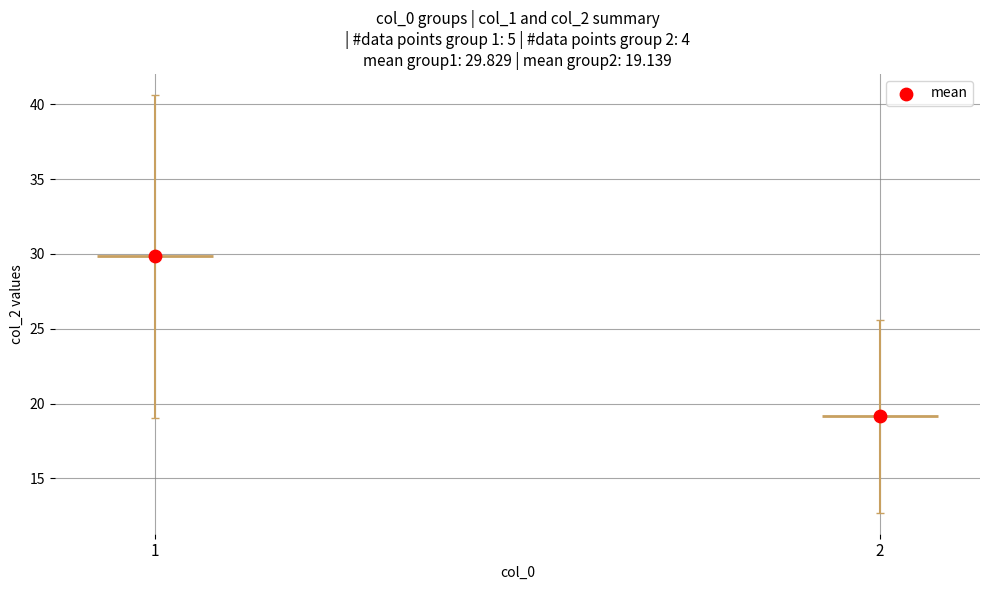

What is the change in value from 1 to 2?

-10.7